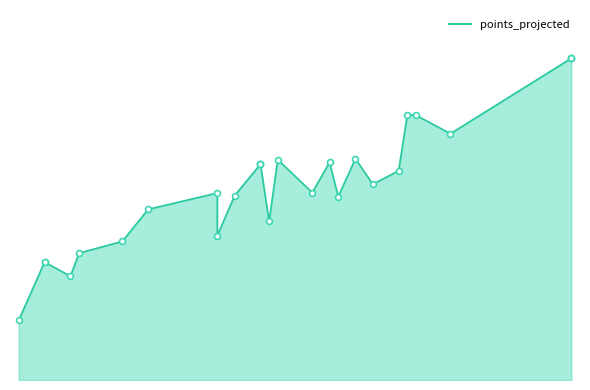

What is the change in value from 7500 to 2500?

-13.8